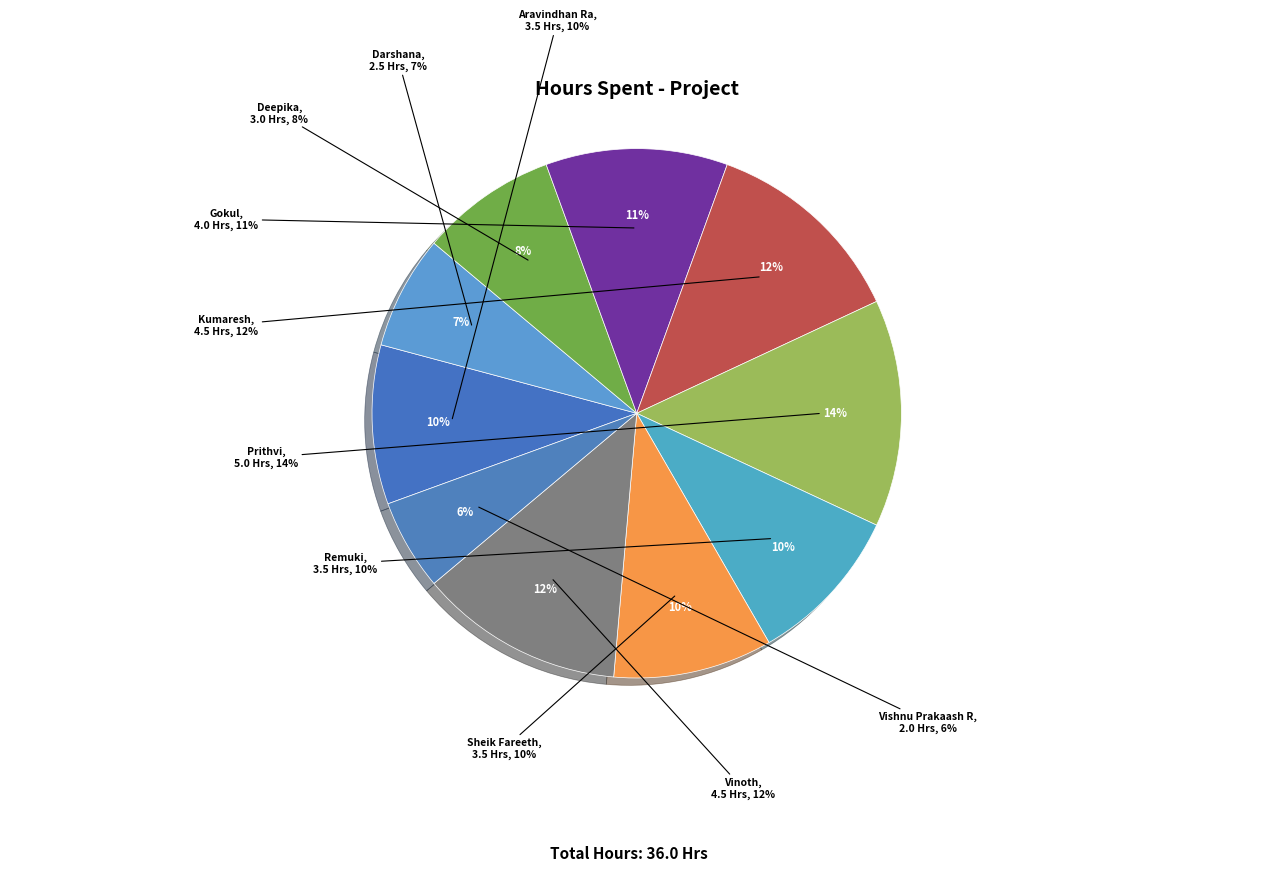

To the nearest percent, what is the difference between the Vinoth and Sheik Fareeth slice percentages?

3%